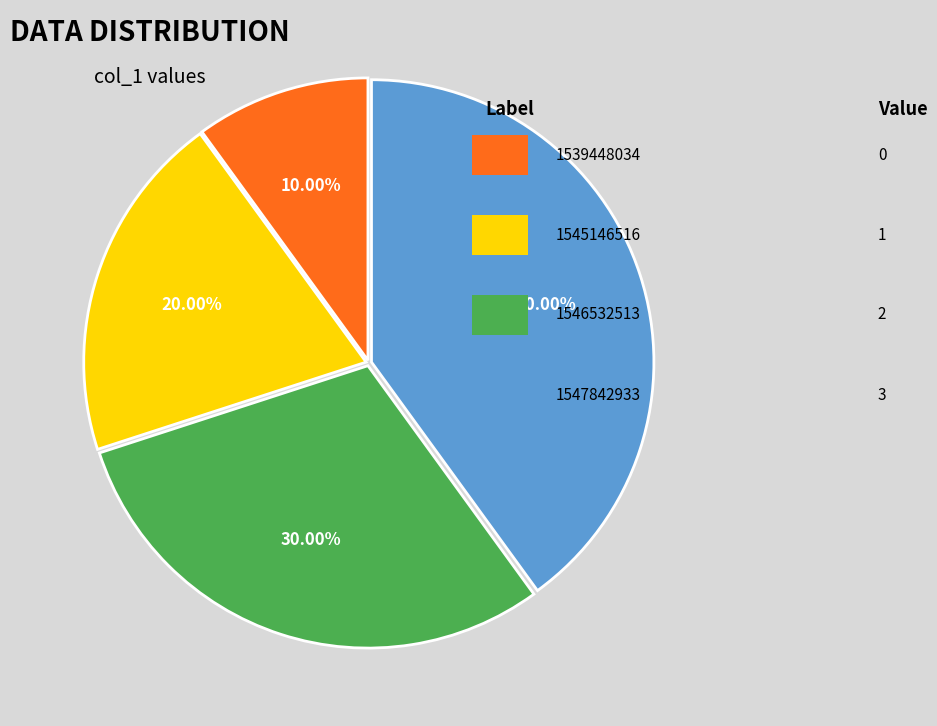

How many slices are in this pie chart?

4